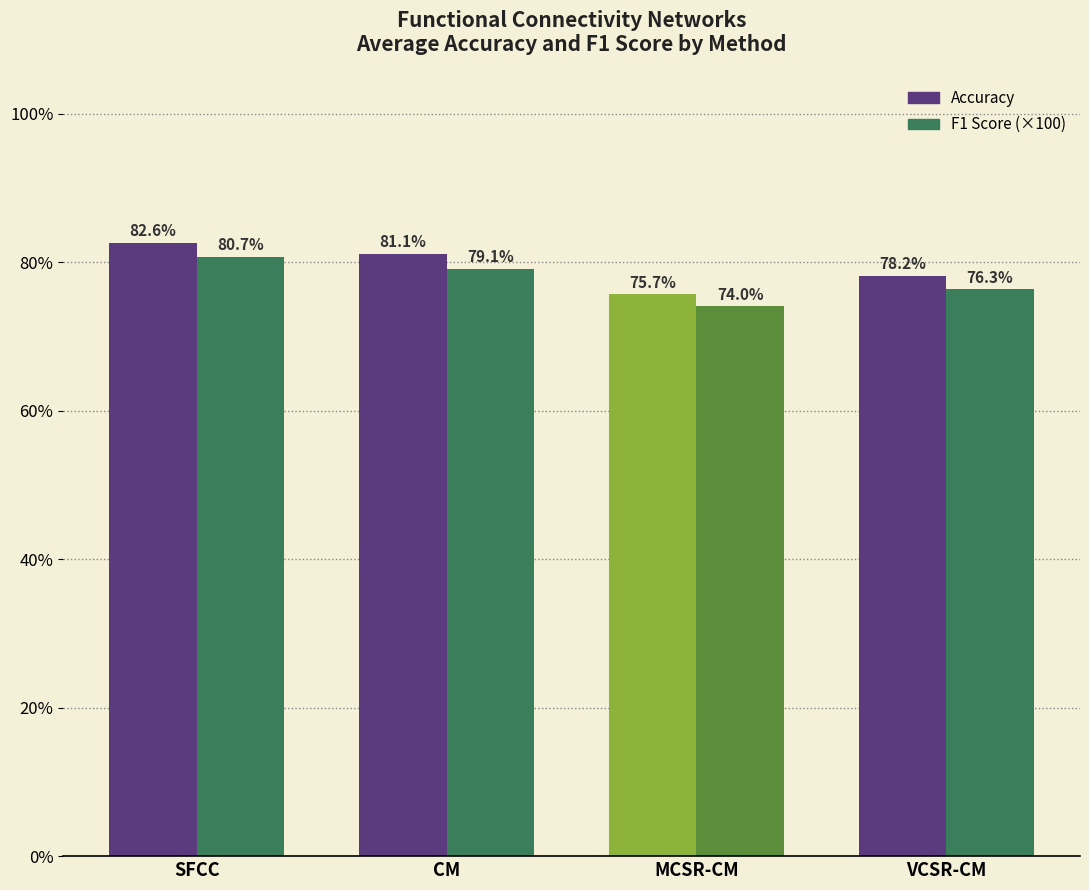

What value does the F1 Score (×100) series have at SFCC?

80.7